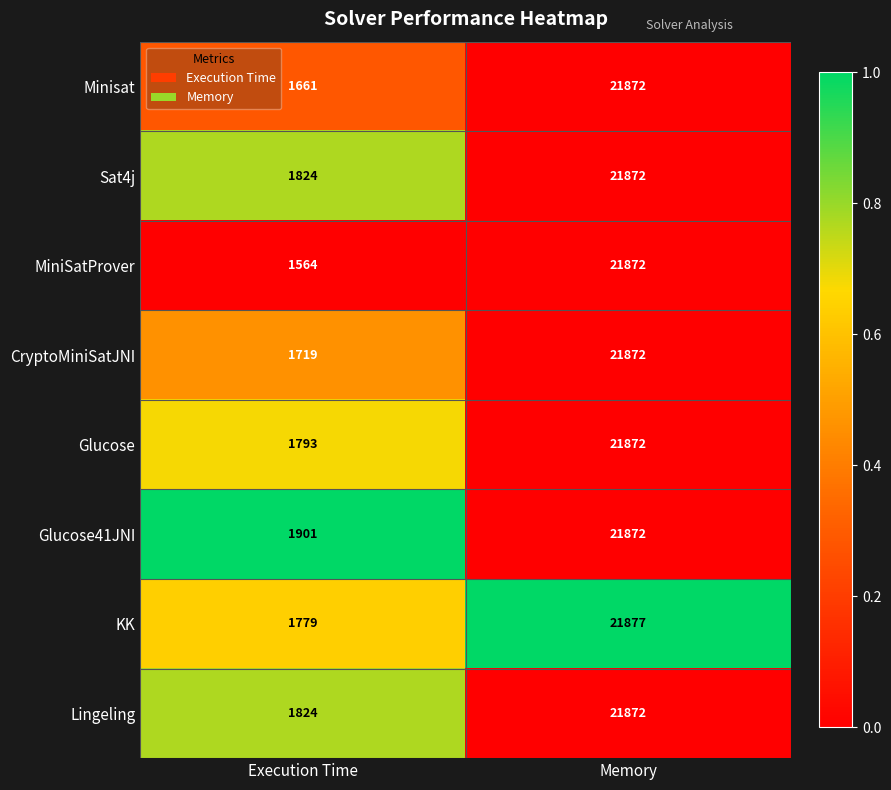

Read the KK value at Memory, to the nearest 10.

21880